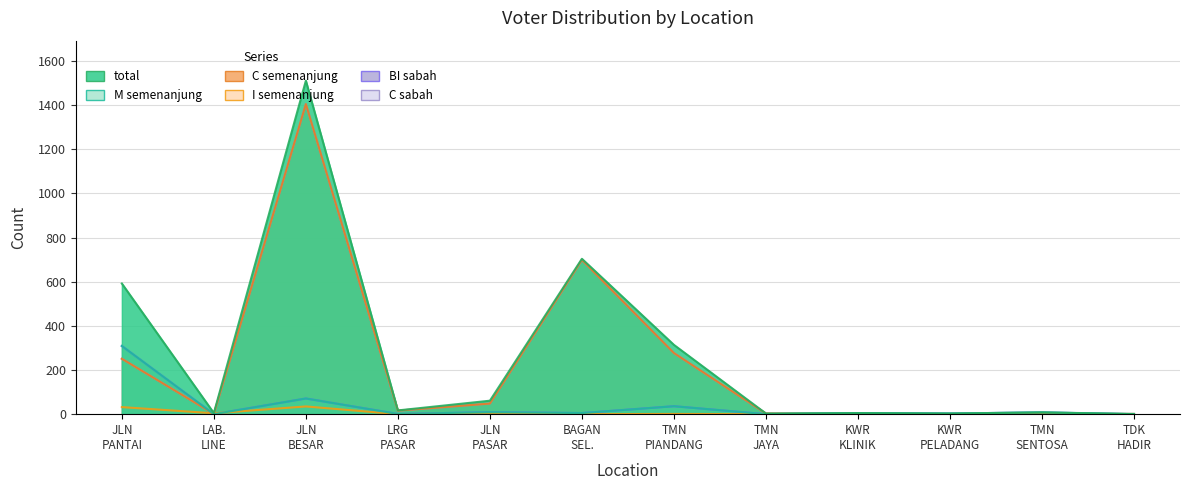

How many data points in BI_sabah are less than 5?

5